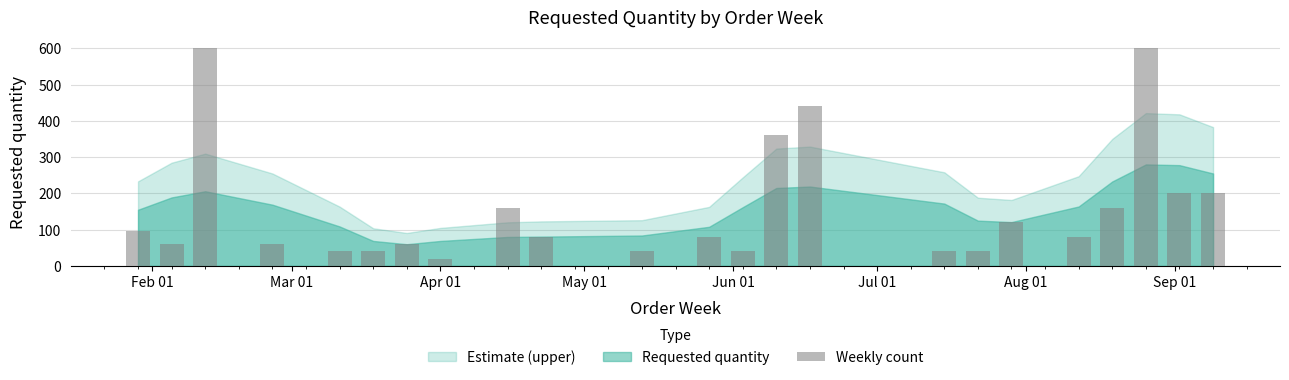

What is the greatest value displayed?

600